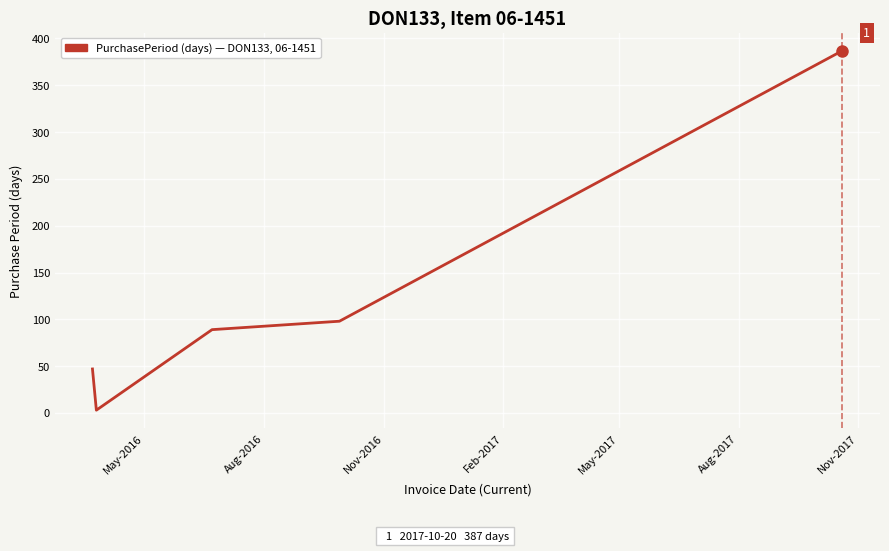

What is the maximum value shown in the chart?

387